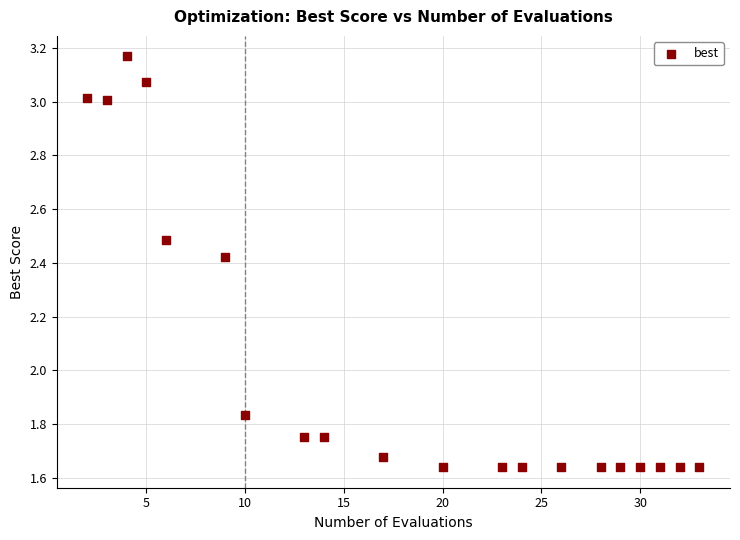

What is the range of X values (max minus min)?

31.0